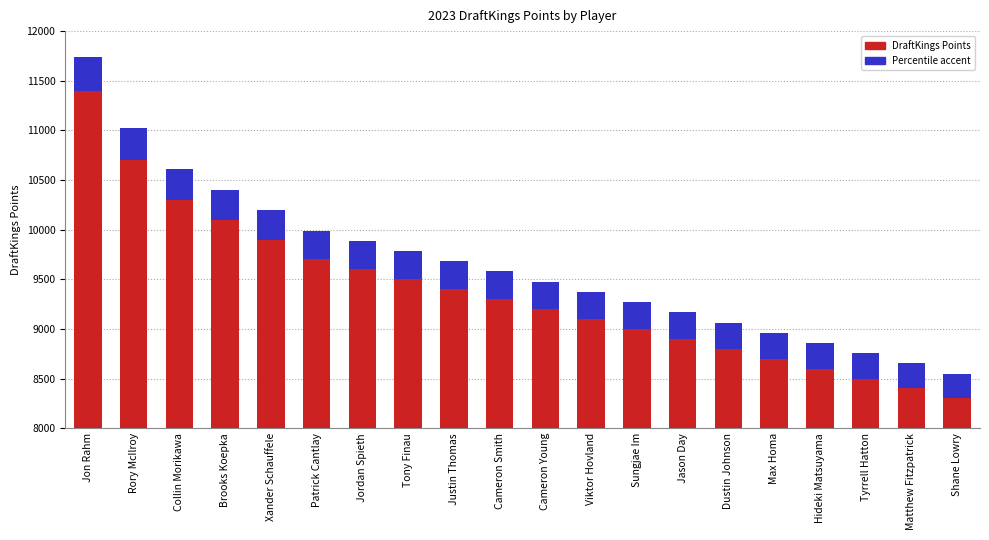

True or false: Percentile accent has a value of 407 at Shane Lowry.

False